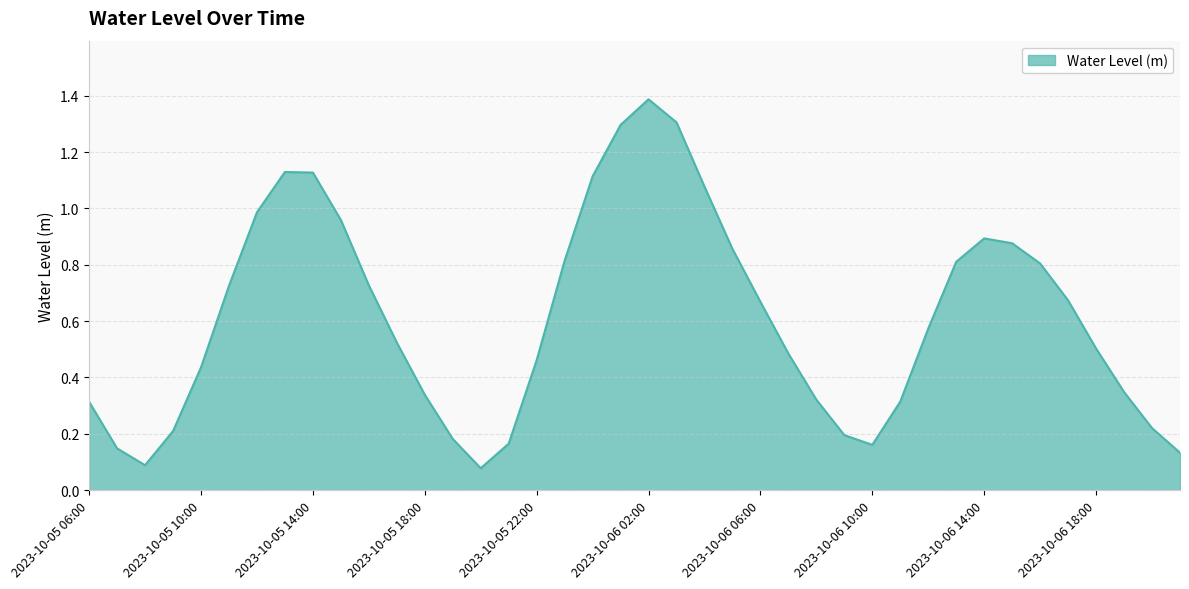

What is the difference between the maximum and minimum values?

1.3